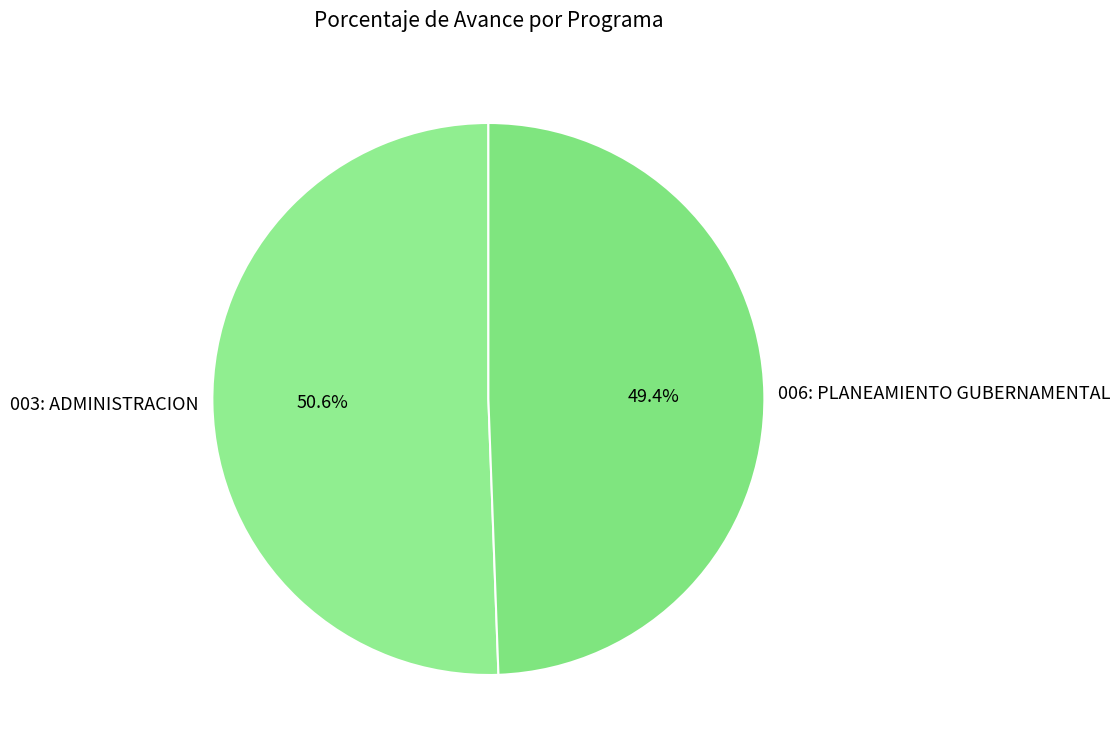

Is the sum of 006: PLANEAMIENTO GUBERNAMENTAL and 003: ADMINISTRACION greater than half?

Yes